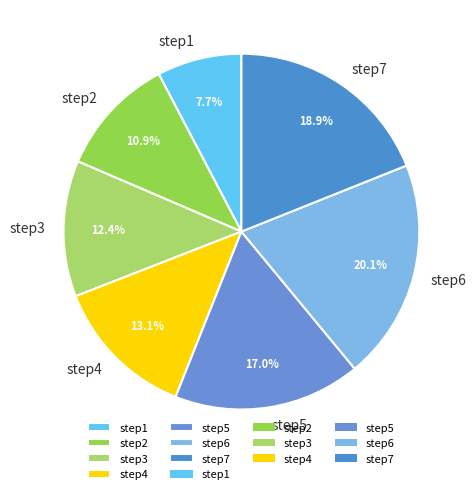

What is the ratio of the value at step6 to the value at step7?

1.1